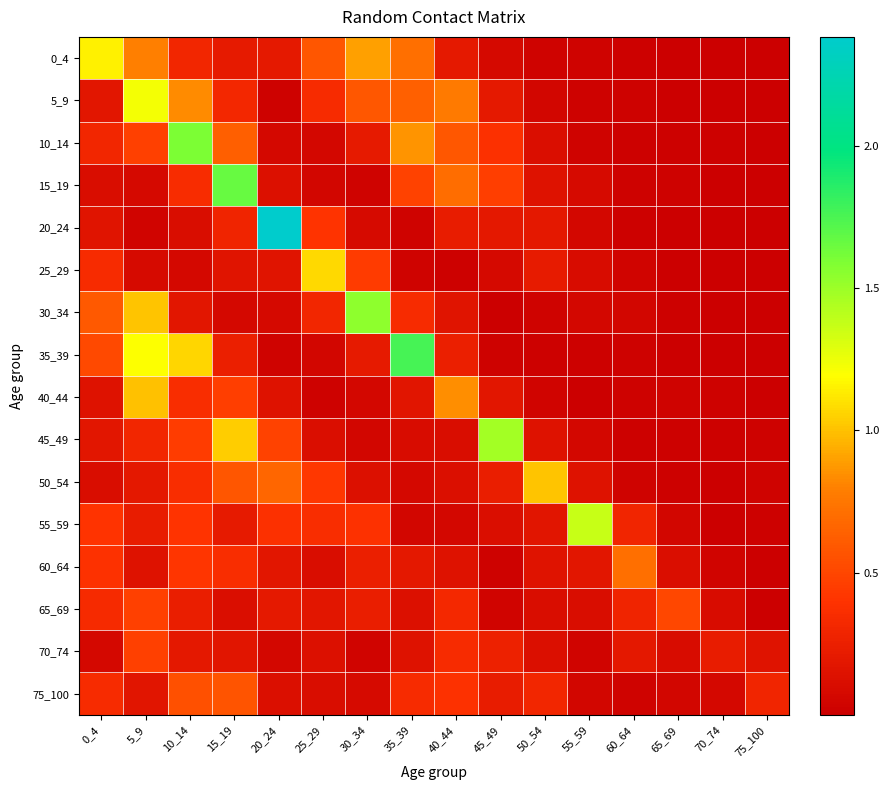

Reading left to right, extract all data points from this chart.

0_4: 0_4=1.2	5_9=0.8	10_14=0.3	15_19=0.2	20_24=0.2	25_29=0.6	30_34=0.9	35_39=0.7	40_44=0.2	45_49=0.1	50_54=0.0	55_59=0.0	60_64=0.0	65_69=0.0	70_74=0.0	75_100=0.0
5_9: 0_4=0.2	5_9=1.2	10_14=0.8	15_19=0.3	20_24=0.0	25_29=0.3	30_34=0.6	35_39=0.6	40_44=0.8	45_49=0.2	50_54=0.1	55_59=0.0	60_64=0.0	65_69=0.0	70_74=0.0	75_100=0.0
10_14: 0_4=0.3	5_9=0.5	10_14=1.6	15_19=0.6	20_24=0.1	25_29=0.1	30_34=0.2	35_39=0.9	40_44=0.6	45_49=0.4	50_54=0.1	55_59=0.0	60_64=0.0	65_69=0.0	70_74=0.0	75_100=0.0
15_19: 0_4=0.1	5_9=0.1	10_14=0.4	15_19=1.7	20_24=0.1	25_29=0.1	30_34=0.0	35_39=0.5	40_44=0.7	45_49=0.5	50_54=0.1	55_59=0.1	60_64=0.0	65_69=0.0	70_74=0.0	75_100=0.0
20_24: 0_4=0.2	5_9=0.0	10_14=0.1	15_19=0.3	20_24=2.4	25_29=0.4	30_34=0.1	35_39=0.0	40_44=0.2	45_49=0.2	50_54=0.2	55_59=0.1	60_64=0.0	65_69=0.0	70_74=0.0	75_100=0.0
25_29: 0_4=0.3	5_9=0.1	10_14=0.1	15_19=0.2	20_24=0.2	25_29=1.1	30_34=0.4	35_39=0.0	40_44=0.0	45_49=0.1	50_54=0.2	55_59=0.1	60_64=0.0	65_69=0.0	70_74=0.0	75_100=0.0
30_34: 0_4=0.6	5_9=1.0	10_14=0.2	15_19=0.1	20_24=0.1	25_29=0.3	30_34=1.5	35_39=0.3	40_44=0.2	45_49=0.0	50_54=0.0	55_59=0.1	60_64=0.0	65_69=0.0	70_74=0.0	75_100=0.0
35_39: 0_4=0.5	5_9=1.2	10_14=1.1	15_19=0.2	20_24=0.0	25_29=0.1	30_34=0.2	35_39=1.8	40_44=0.2	45_49=0.0	50_54=0.0	55_59=0.0	60_64=0.0	65_69=0.0	70_74=0.0	75_100=0.0
40_44: 0_4=0.1	5_9=1.0	10_14=0.4	15_19=0.5	20_24=0.1	25_29=0.0	30_34=0.1	35_39=0.2	40_44=0.8	45_49=0.2	50_54=0.0	55_59=0.0	60_64=0.0	65_69=0.0	70_74=0.0	75_100=0.0
45_49: 0_4=0.2	5_9=0.3	10_14=0.5	15_19=1.0	20_24=0.5	25_29=0.1	30_34=0.0	35_39=0.1	40_44=0.1	45_49=1.5	50_54=0.1	55_59=0.1	60_64=0.0	65_69=0.0	70_74=0.0	75_100=0.0
50_54: 0_4=0.1	5_9=0.2	10_14=0.4	15_19=0.6	20_24=0.7	25_29=0.4	30_34=0.1	35_39=0.1	40_44=0.1	45_49=0.2	50_54=1.0	55_59=0.1	60_64=0.0	65_69=0.0	70_74=0.0	75_100=0.0
55_59: 0_4=0.4	5_9=0.2	10_14=0.4	15_19=0.2	20_24=0.4	25_29=0.4	30_34=0.4	35_39=0.1	40_44=0.1	45_49=0.1	50_54=0.2	55_59=1.4	60_64=0.3	65_69=0.1	70_74=0.0	75_100=0.0
60_64: 0_4=0.4	5_9=0.1	10_14=0.4	15_19=0.4	20_24=0.2	25_29=0.1	30_34=0.2	35_39=0.2	40_44=0.1	45_49=0.0	50_54=0.2	55_59=0.2	60_64=0.7	65_69=0.1	70_74=0.0	75_100=0.0
65_69: 0_4=0.3	5_9=0.5	10_14=0.2	15_19=0.1	20_24=0.2	25_29=0.2	30_34=0.2	35_39=0.1	40_44=0.3	45_49=0.0	50_54=0.1	55_59=0.1	60_64=0.3	65_69=0.5	70_74=0.1	75_100=0.0
70_74: 0_4=0.1	5_9=0.5	10_14=0.2	15_19=0.2	20_24=0.1	25_29=0.1	30_34=0.0	35_39=0.1	40_44=0.3	45_49=0.3	50_54=0.1	55_59=0.0	60_64=0.2	65_69=0.1	70_74=0.2	75_100=0.2
75_100: 0_4=0.3	5_9=0.2	10_14=0.6	15_19=0.6	20_24=0.1	25_29=0.1	30_34=0.1	35_39=0.3	40_44=0.4	45_49=0.2	50_54=0.3	55_59=0.0	60_64=0.0	65_69=0.1	70_74=0.1	75_100=0.3